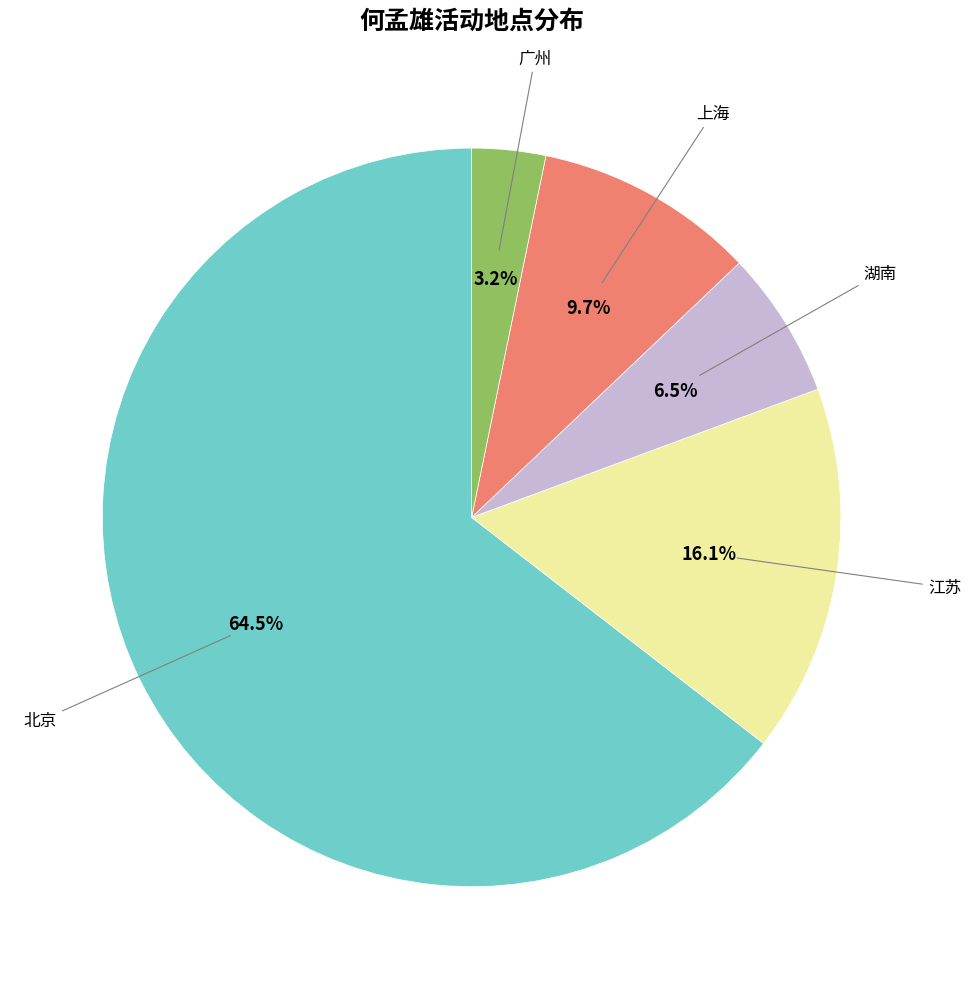

Rank the categories by value from lowest to highest.

广州, 湖南, 上海, 江苏, 北京